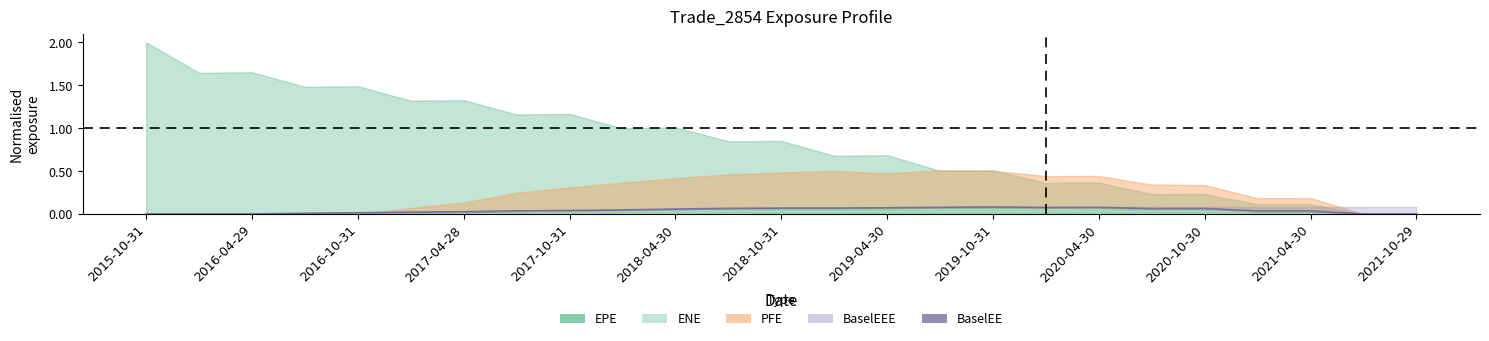

What position from the right is 2019-10-31?

9